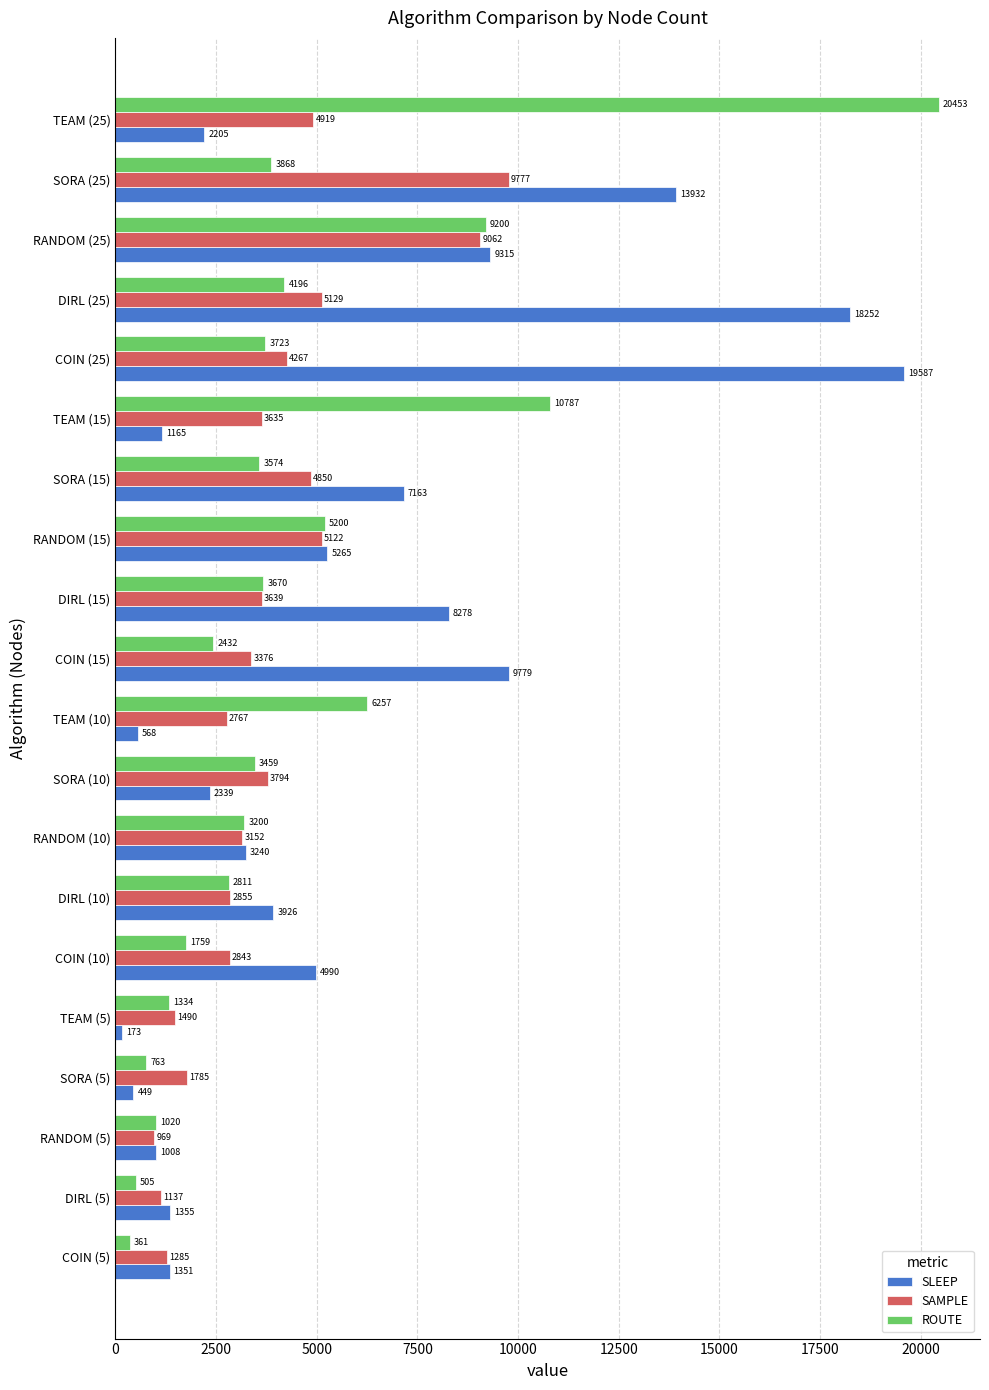

At which label is ROUTE closest to 10407?

TEAM (15)